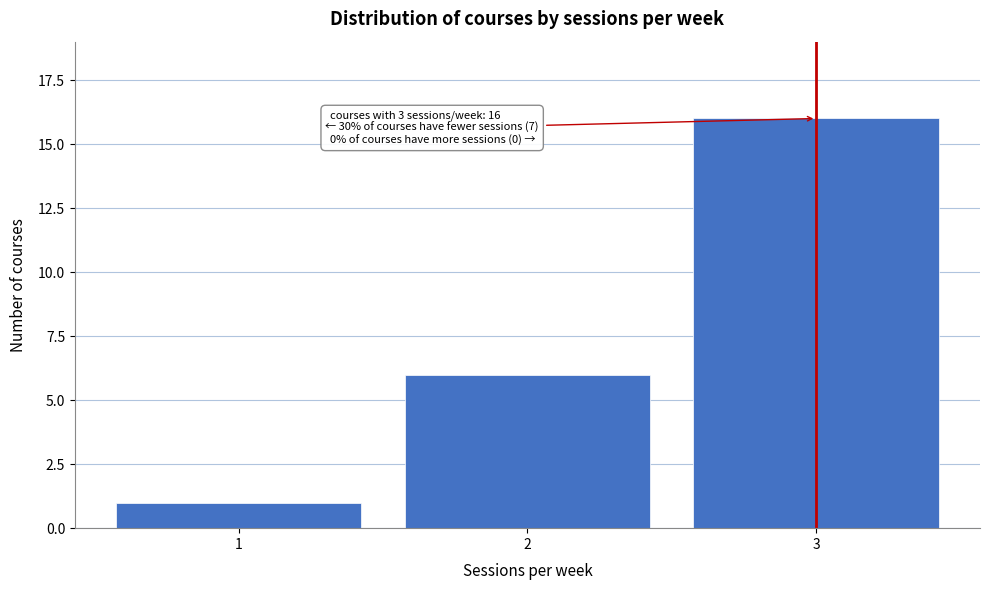

Reading left to right, extract all data points from this chart.

1=1	2=6	3=16